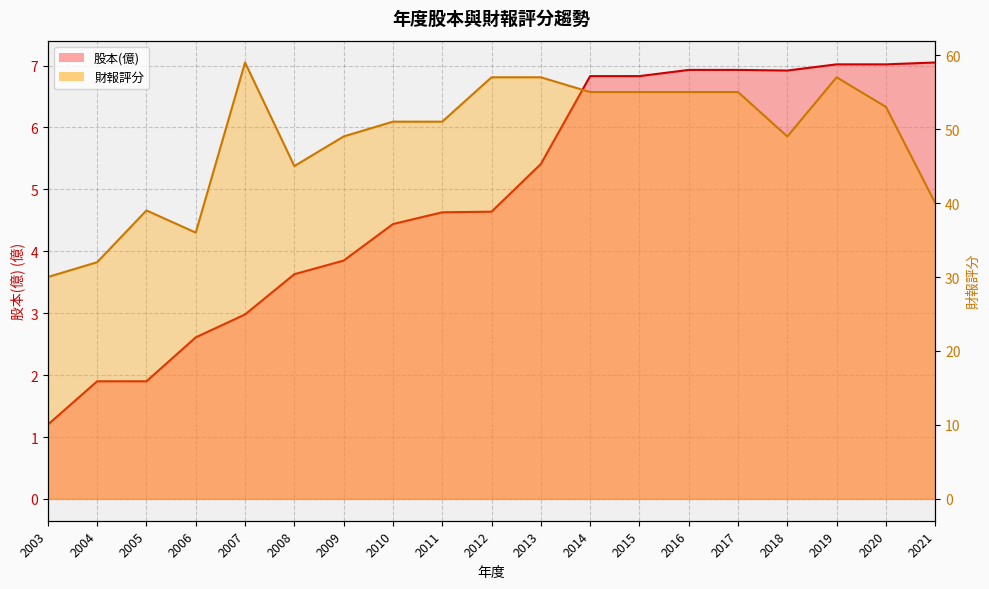

The 財報評分 series shows 57.0 at 2013. True or false?

True